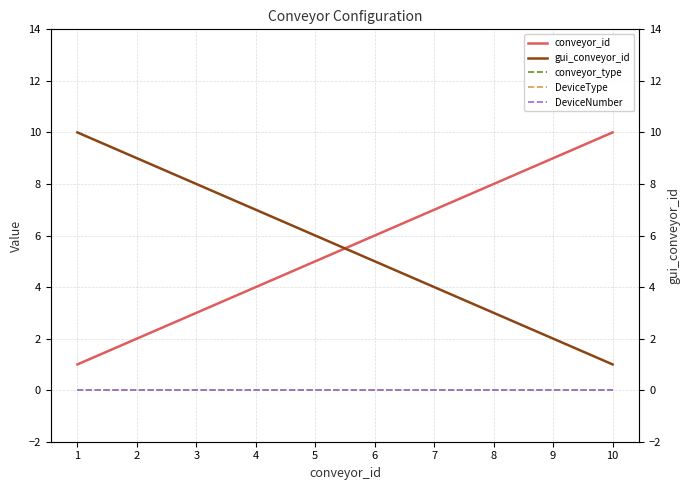

The DeviceType series shows 0 at 3. True or false?

True